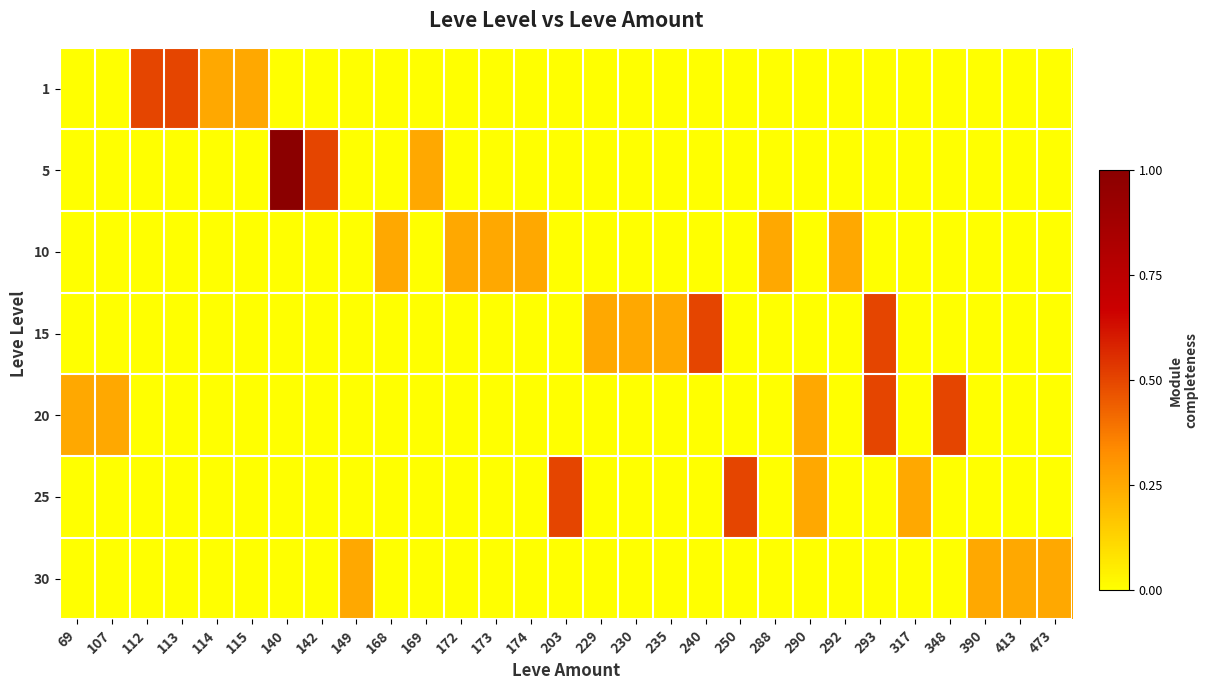

Which label corresponds to the smallest value in the chart?

69